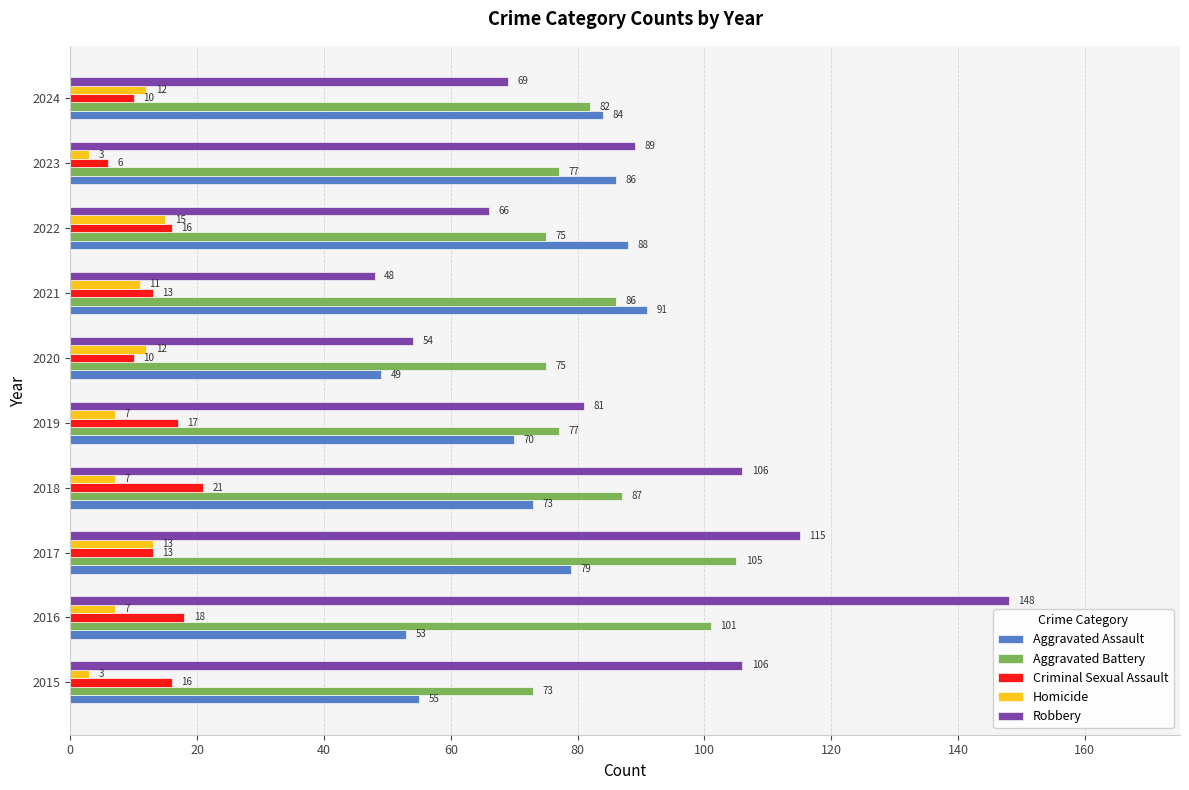

List the series in order of their peak value, highest first.

Robbery, Aggravated Battery, Aggravated Assault, Criminal Sexual Assault, Homicide